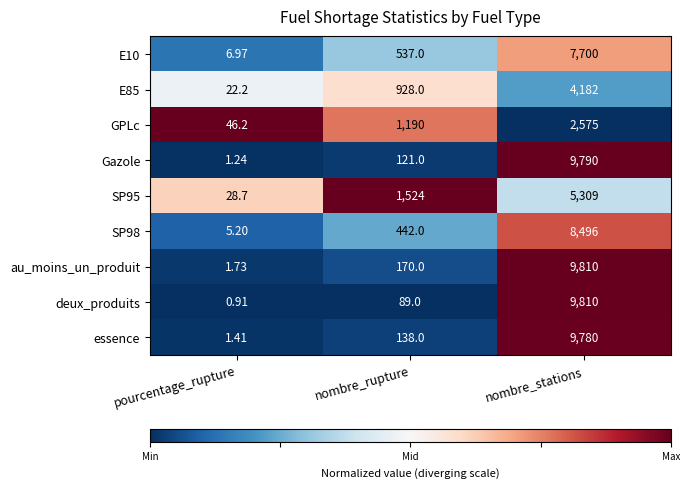

At which label is E85 closest to 2102?

nombre_rupture